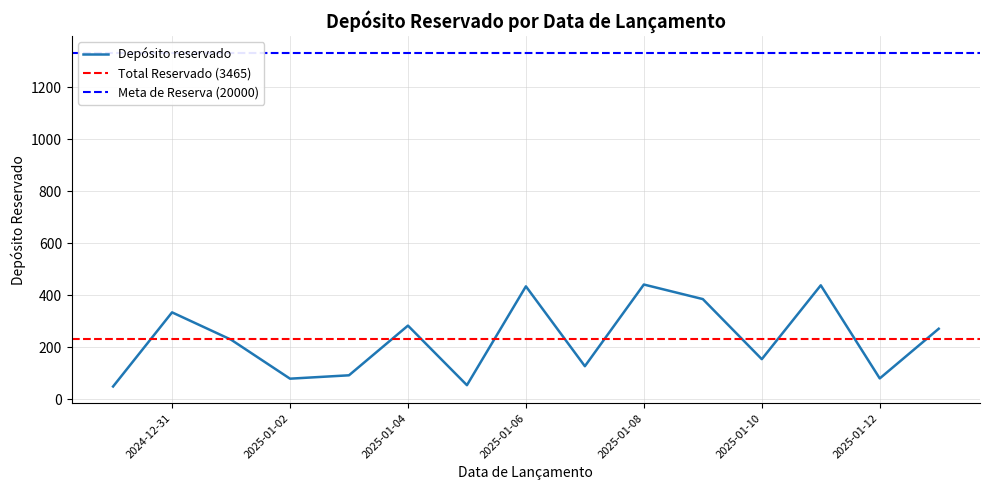

How many categories are shown in the chart?

15